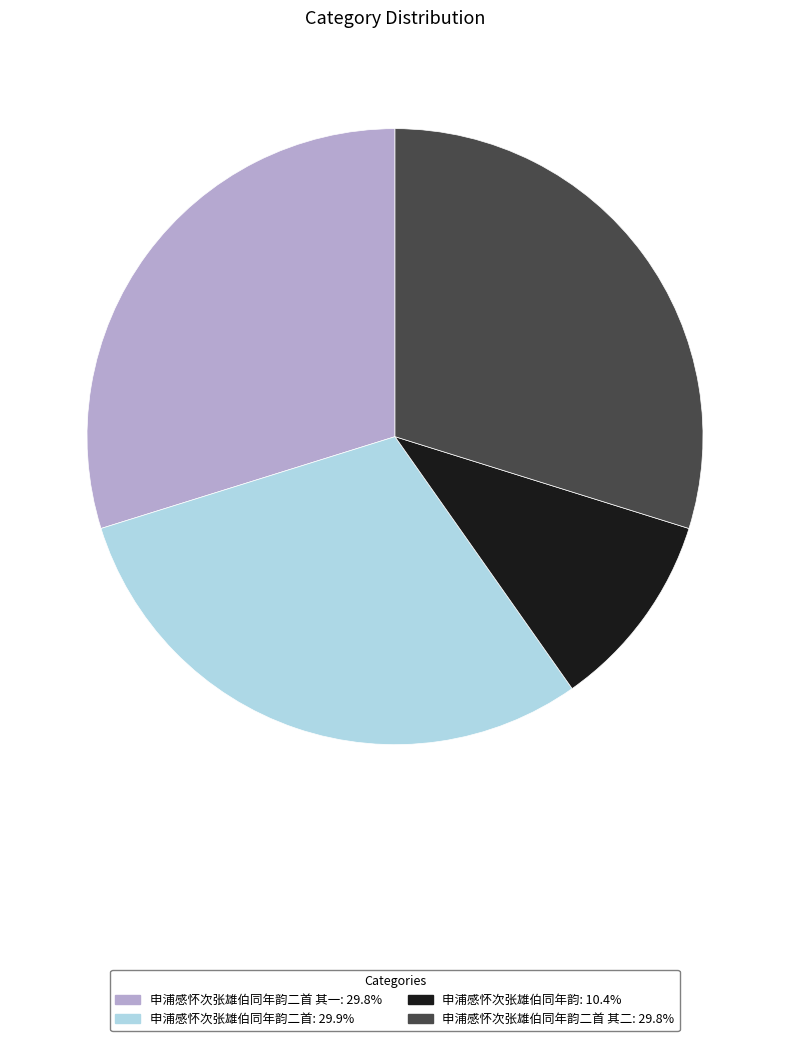

Does any single category account for the majority?

No